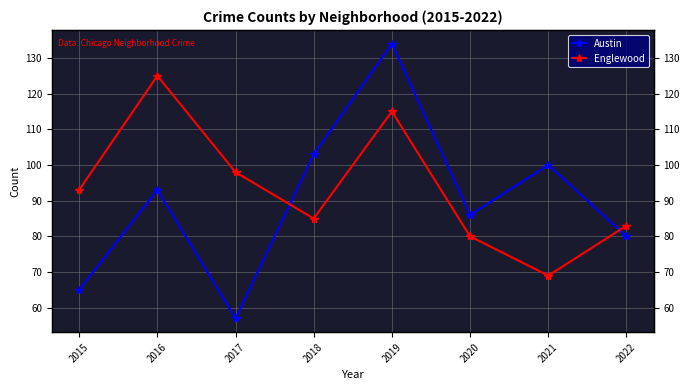

The Austin series shows 80 at 2022. True or false?

True